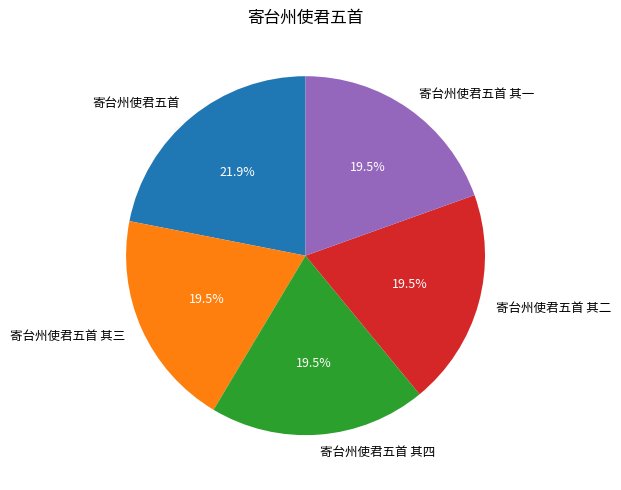

Is the sum of 寄台州使君五首 其二 and 寄台州使君五首 其四 greater than half?

No